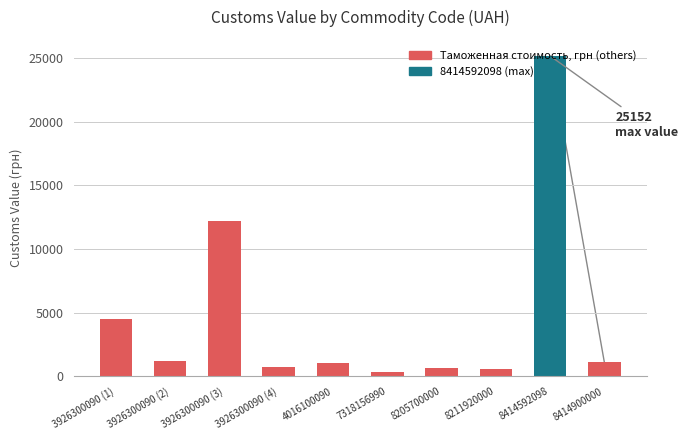

Does the chart contain stacked bars?

No